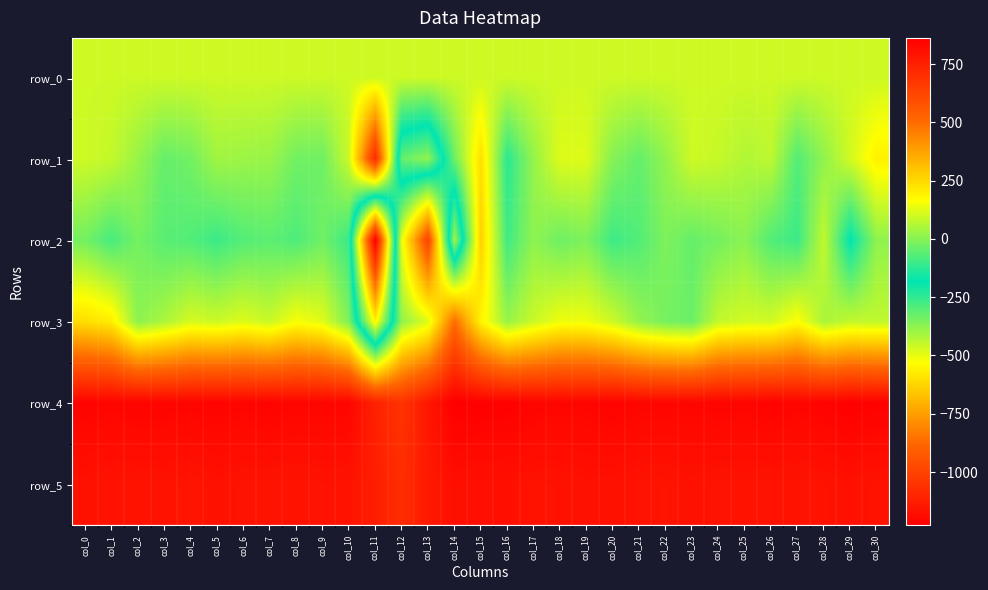

What is the maximum value shown in the chart?

862.0